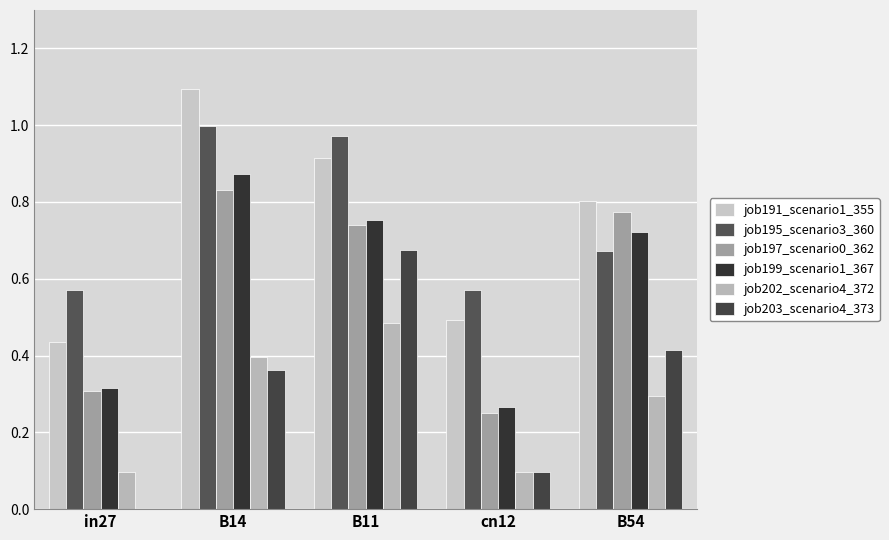

Is it true that job197_scenario0_362 equals 0.8 at B14?

True